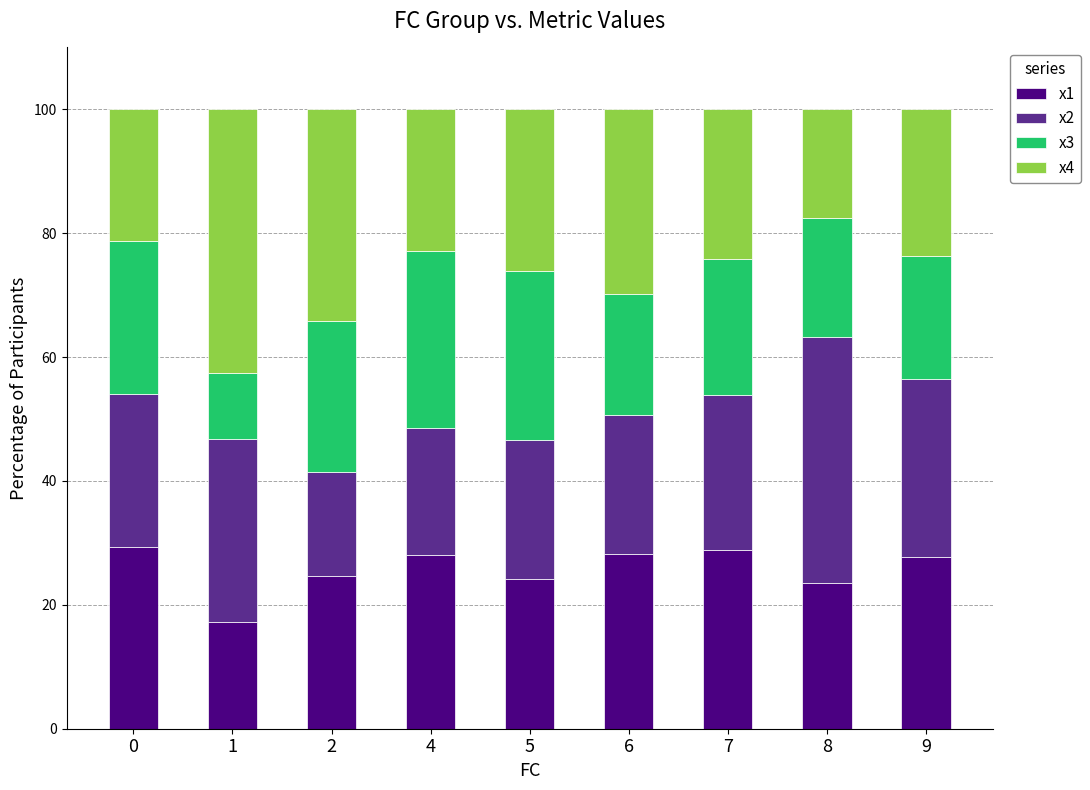

Read the x1 value at 6.

28.2